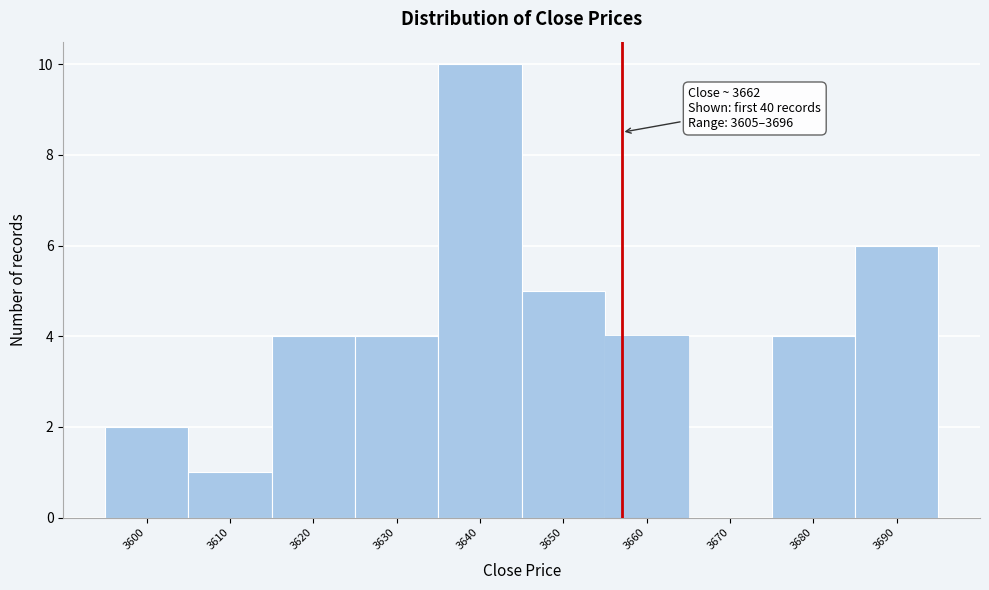

Reading right to left, list all the values displayed in this chart.

3690=6	3680=4	3670=0	3660=4	3650=5	3640=10	3630=4	3620=4	3610=1	3600=2